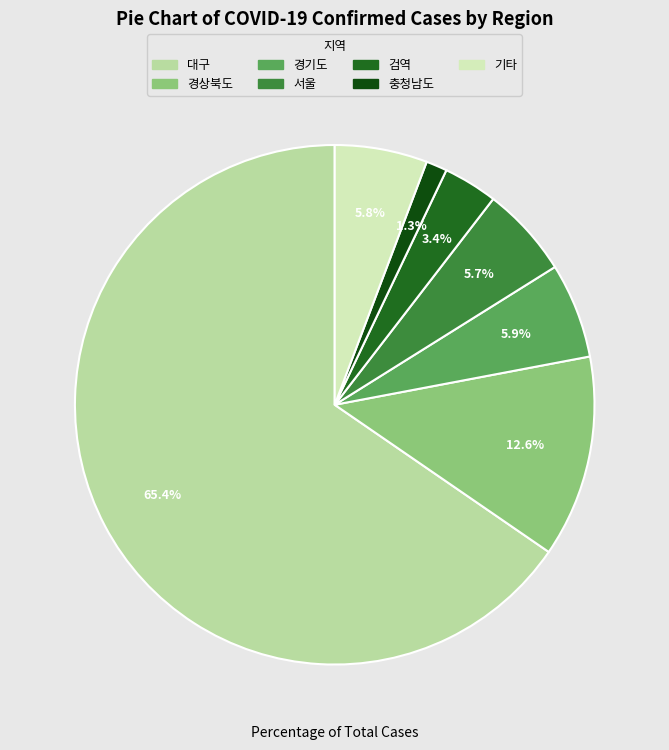

Does any single category account for the majority?

Yes